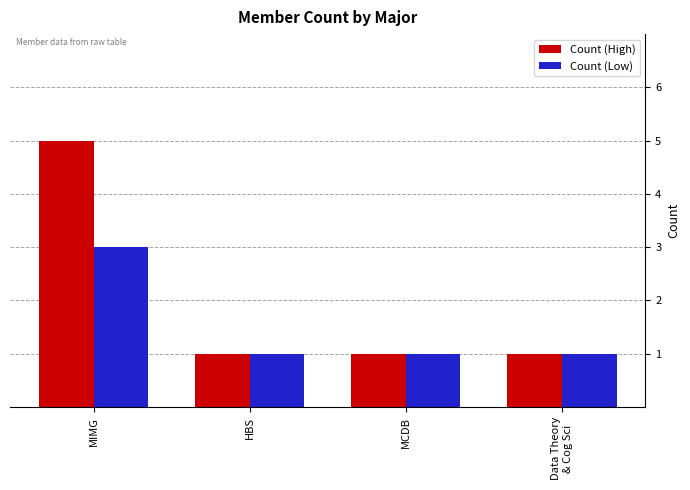

At how many categories does at least one series exceed 3?

1